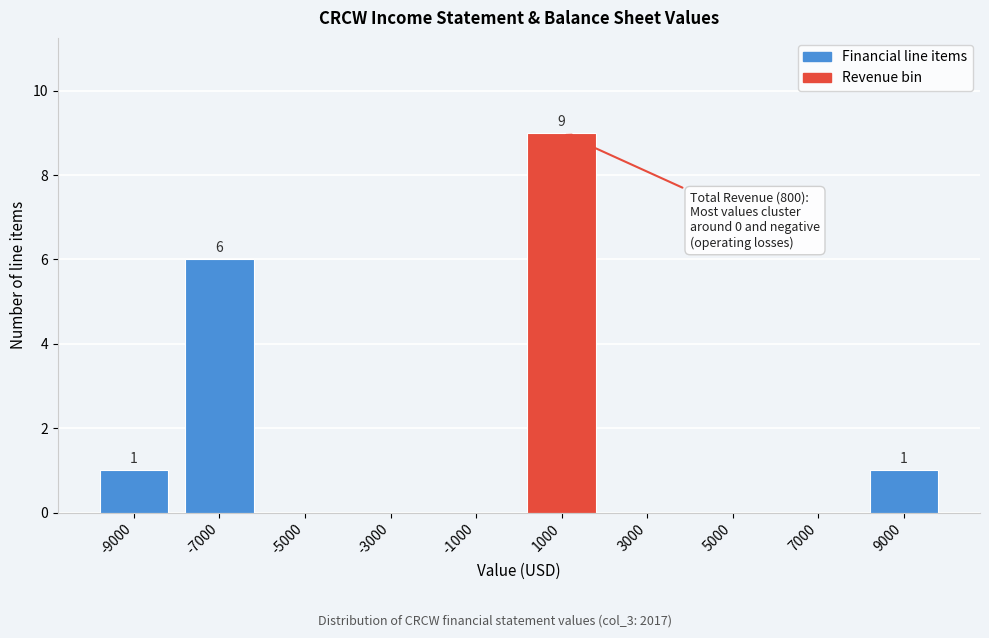

Reading left to right, what are all the values shown in this chart?

-9000=1	-7000=6	-5000=0	-3000=0	-1000=0	1000=9	3000=0	5000=0	7000=0	9000=1